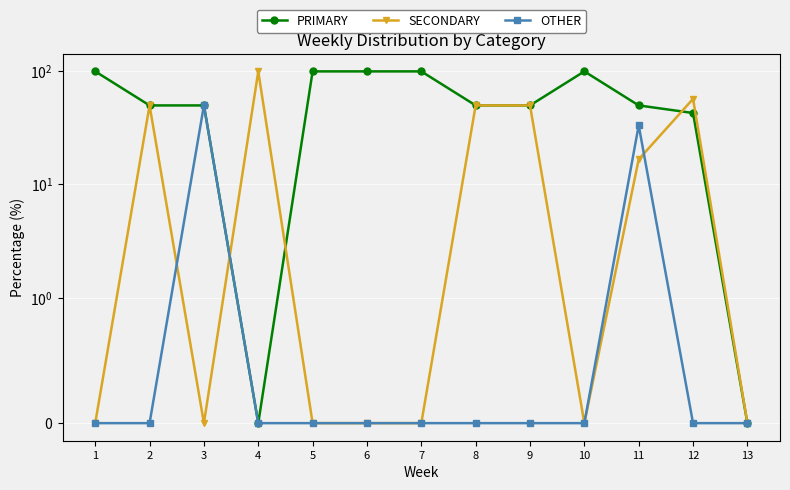

Is it true that SECONDARY equals 0.0 at 6?

True